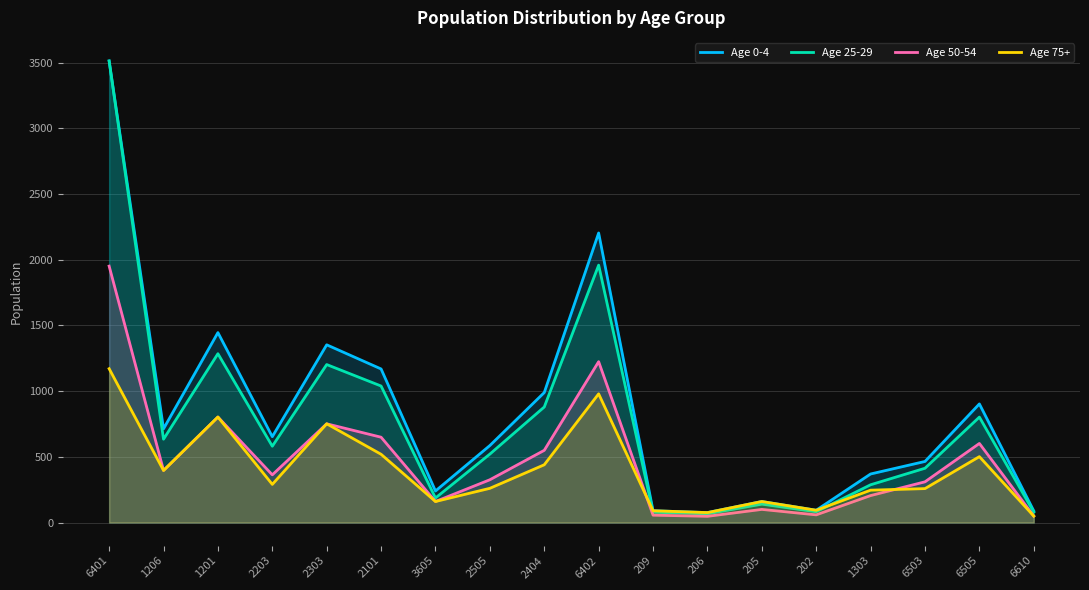

How many lines are shown in the chart?

4